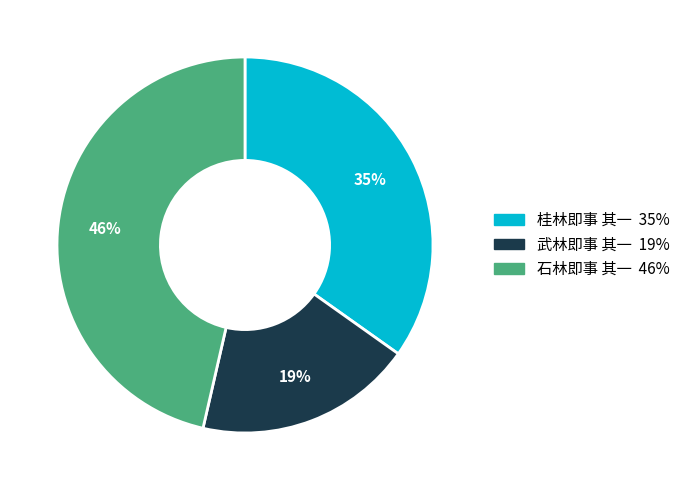

Which category has the smallest portion of the pie?

武林即事 其一